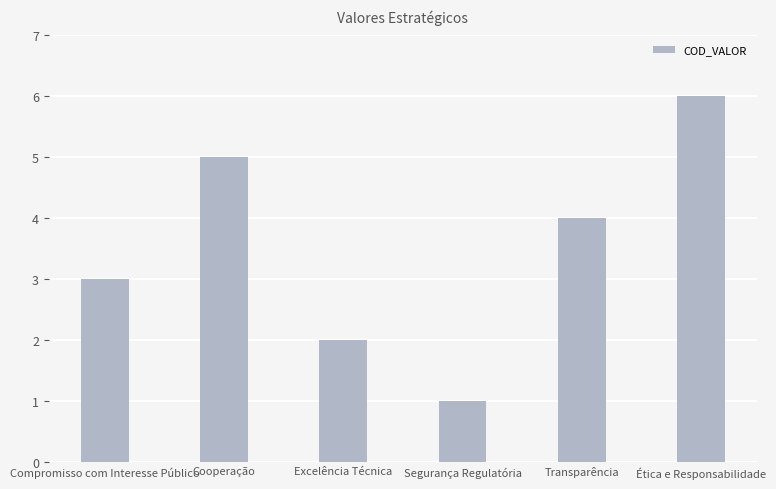

Reading left to right, what are all the values shown in this chart?

Compromisso com Interesse Público=3	Cooperação=5	Excelência Técnica=2	Segurança Regulatória=1	Transparência=4	Ética e Responsabilidade=6